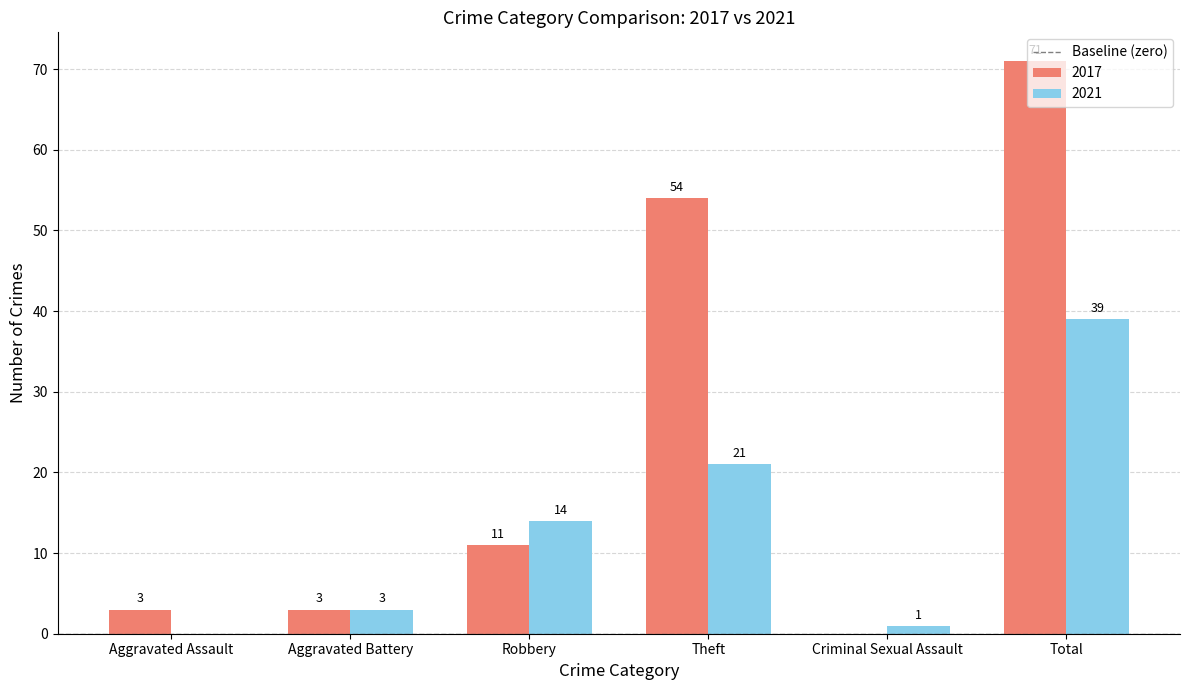

What is the sum of all 2021 values?

78